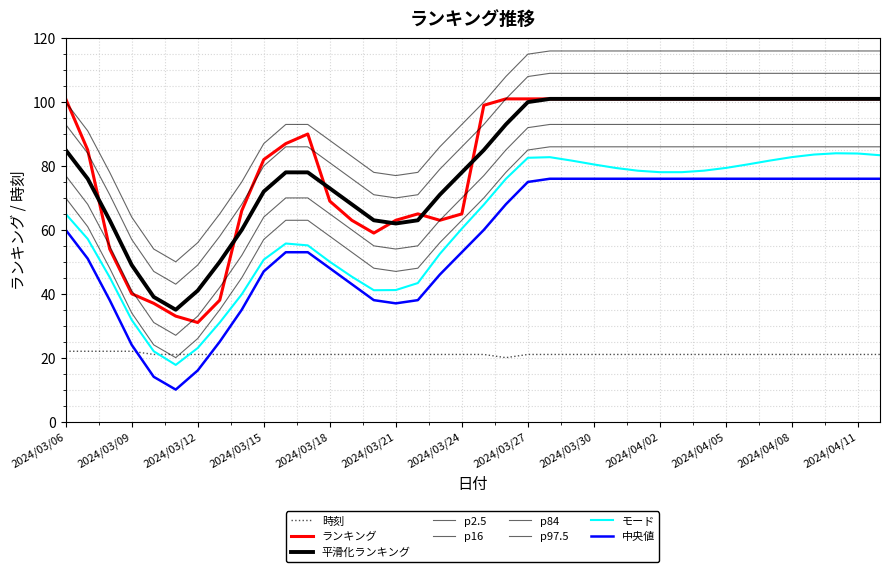

Rank the categories by ランキング value from lowest to highest.

2024/03/12, 2024/03/11, 2024/03/10, 2024/03/13, 2024/03/09, 2024/03/08, 2024/03/20, 2024/03/19, 2024/03/21, 2024/03/23, 2024/03/22, 2024/03/24, 2024/03/14, 2024/03/18, 2024/03/15, 2024/03/07, 2024/03/16, 2024/03/17, 2024/03/25, 2024/03/06, 2024/03/26, 2024/03/27, 2024/03/28, 2024/03/29, 2024/03/30, 2024/03/31, 2024/04/01, 2024/04/02, 2024/04/03, 2024/04/04, 2024/04/05, 2024/04/06, 2024/04/07, 2024/04/08, 2024/04/09, 2024/04/10, 2024/04/11, 2024/04/12